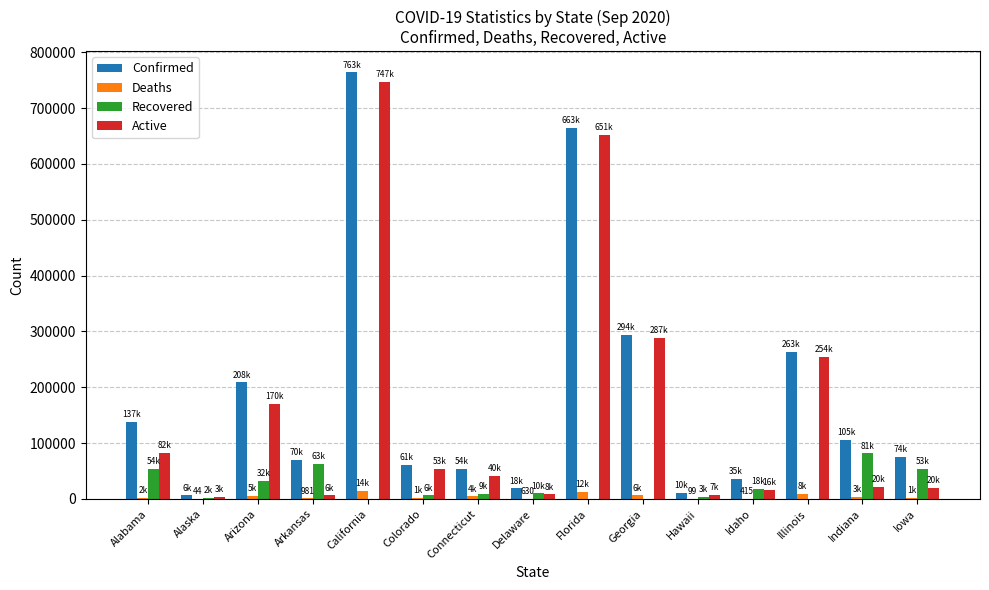

Is the value of Confirmed at Alabama greater than the value of Recovered at Illinois?

Yes